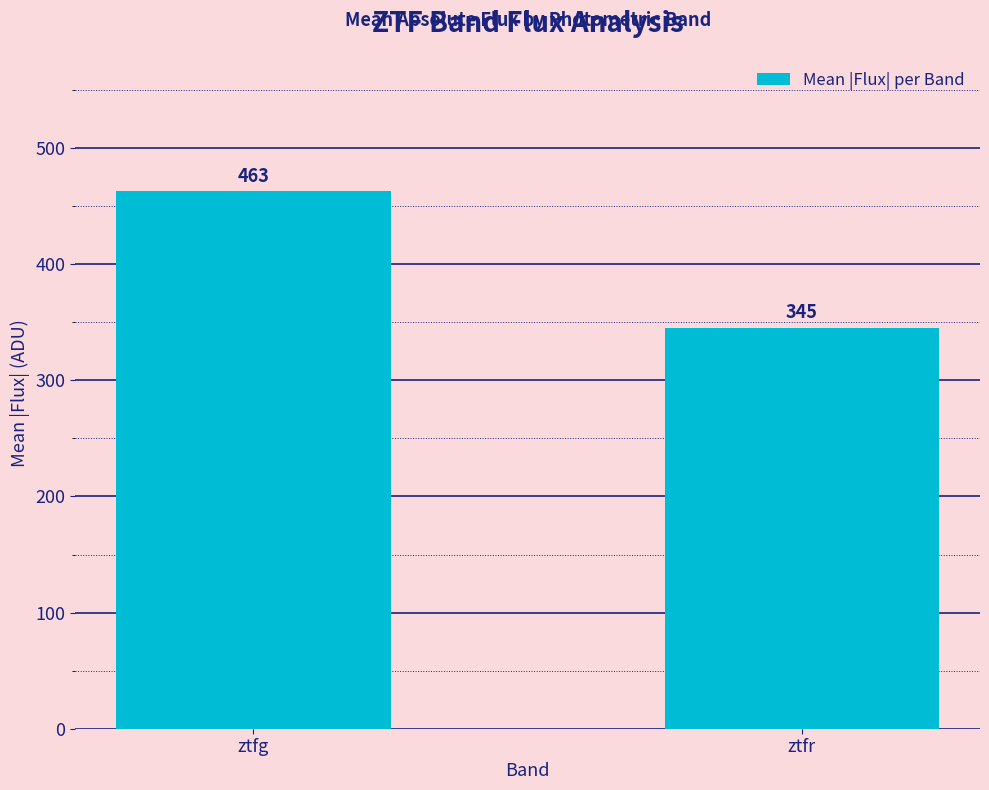

What is the change in value from ztfg to ztfr?

-117.4